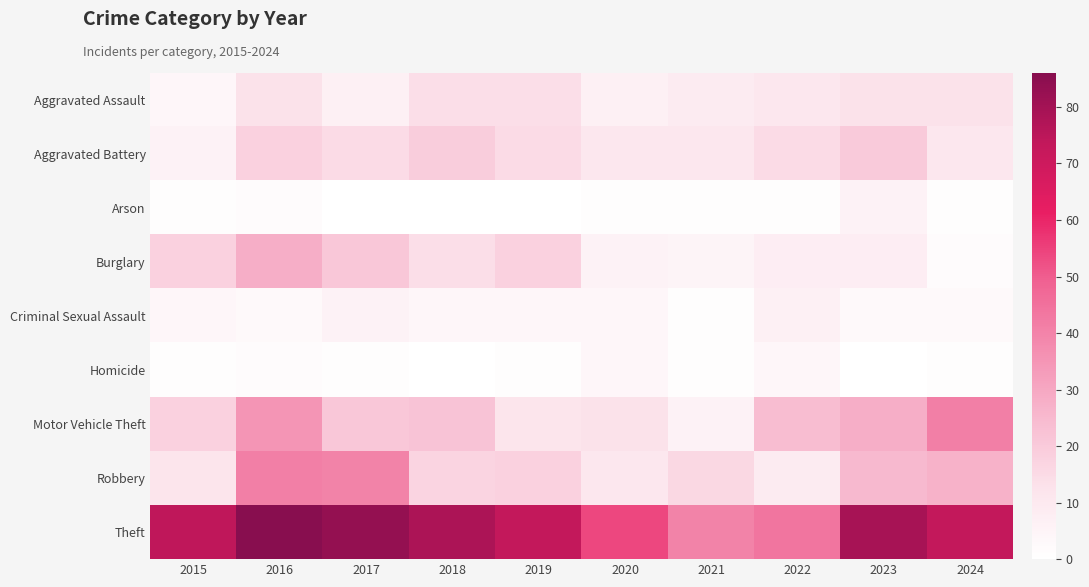

At which category is the sum across all series the highest?

2016